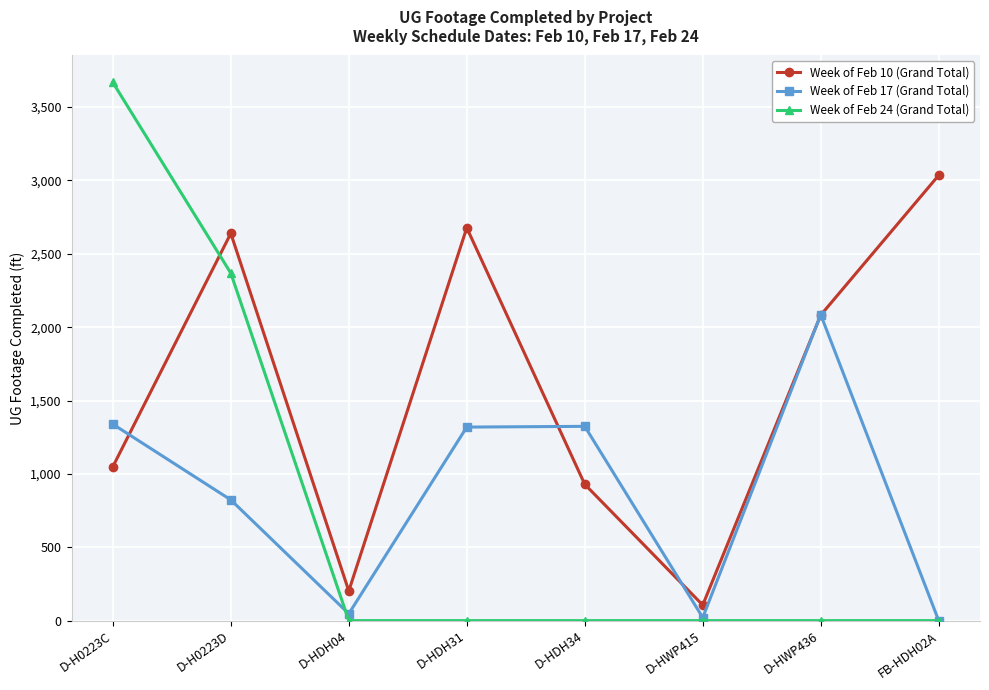

At D-H0223C, list the series in order from smallest to largest.

Week of Feb 10 (Grand Total), Week of Feb 17 (Grand Total), Week of Feb 24 (Grand Total)